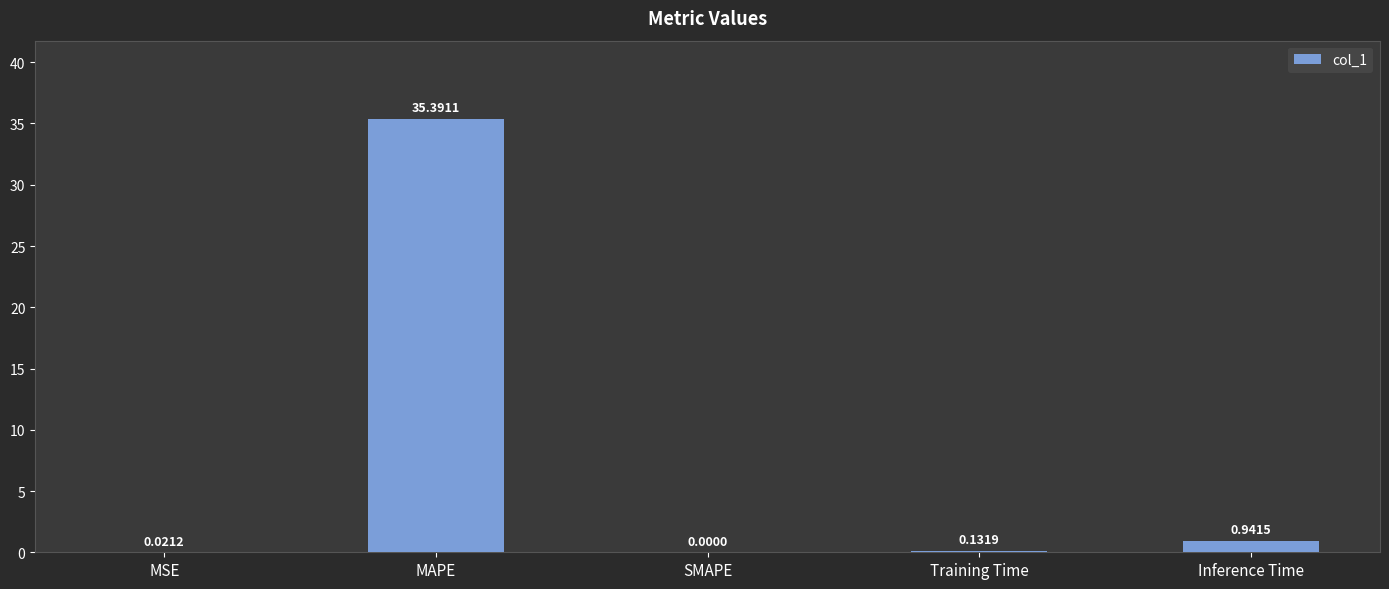

Are the bars grouped side by side (vs. stacked)?

No